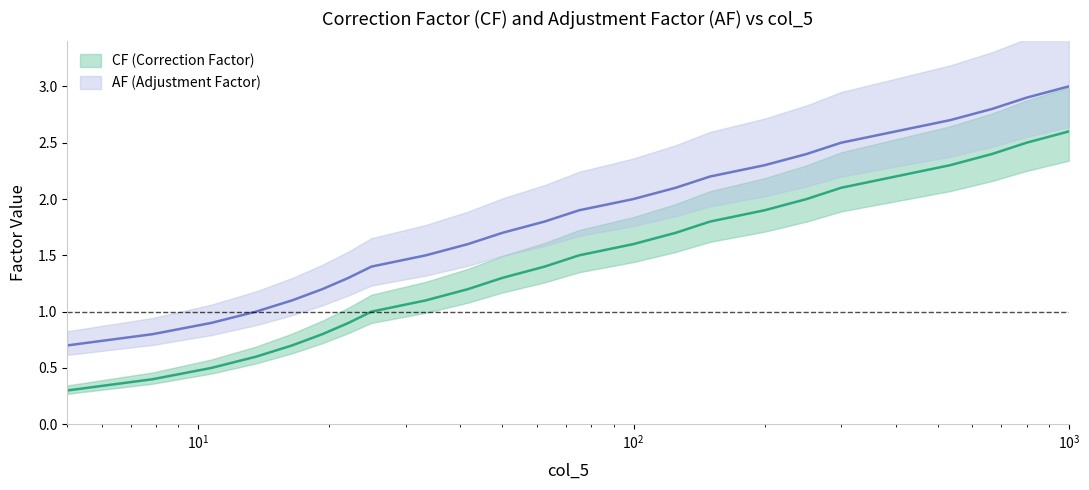

What is the difference between the second highest and second lowest values in the CF series?

2.1